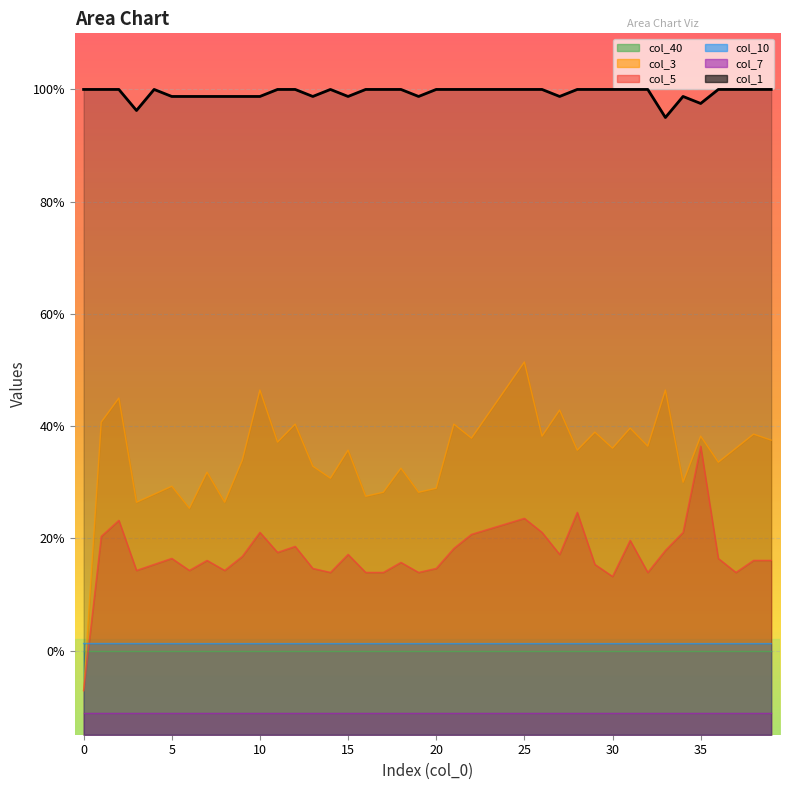

What is the difference between the col_3_line values at 0 and 20?

0.1